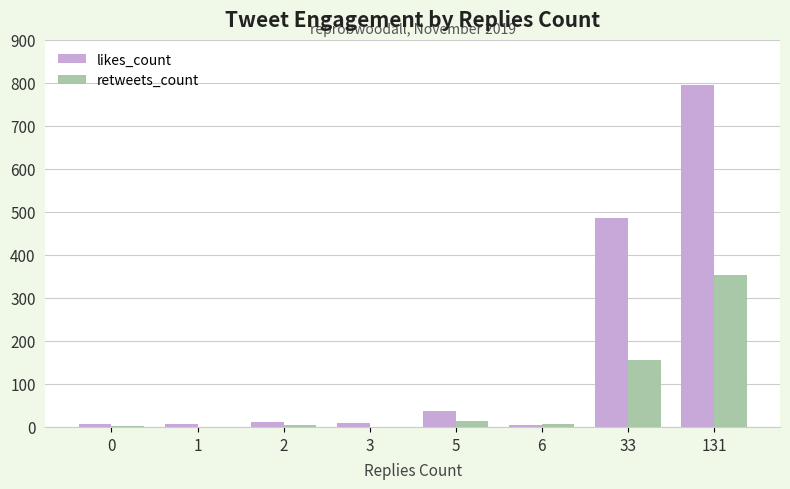

What is the maximum value shown in the chart?

795